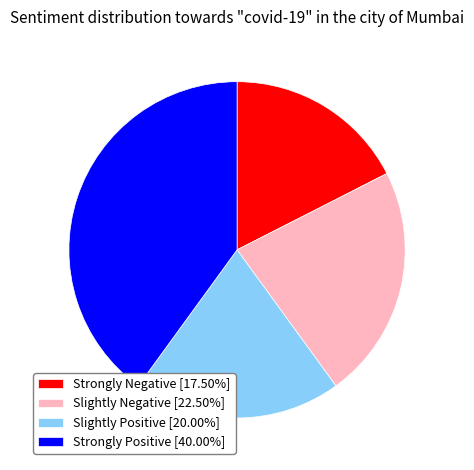

What is the ratio of the value at Strongly Positive [40.00%] to the value at Strongly Negative [17.50%]?

2.3